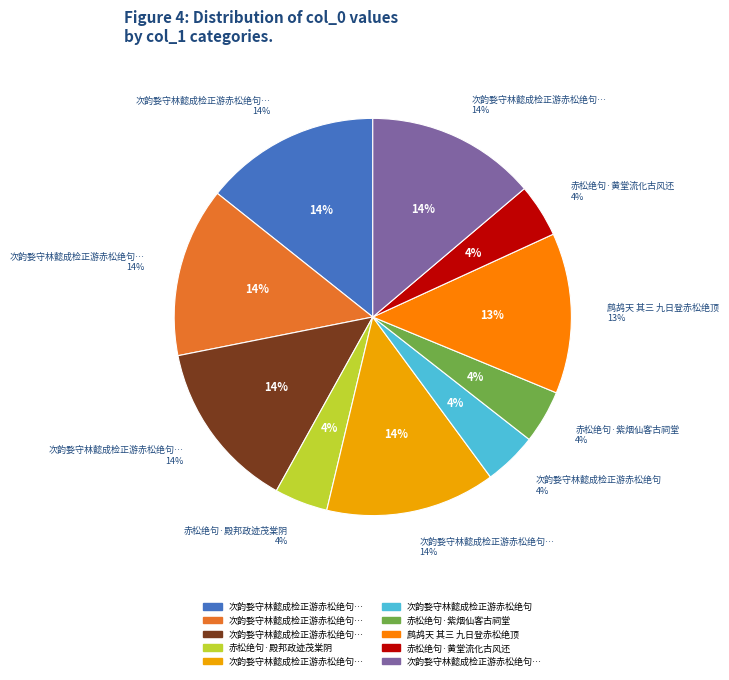

Count the number of slices in the pie.

10